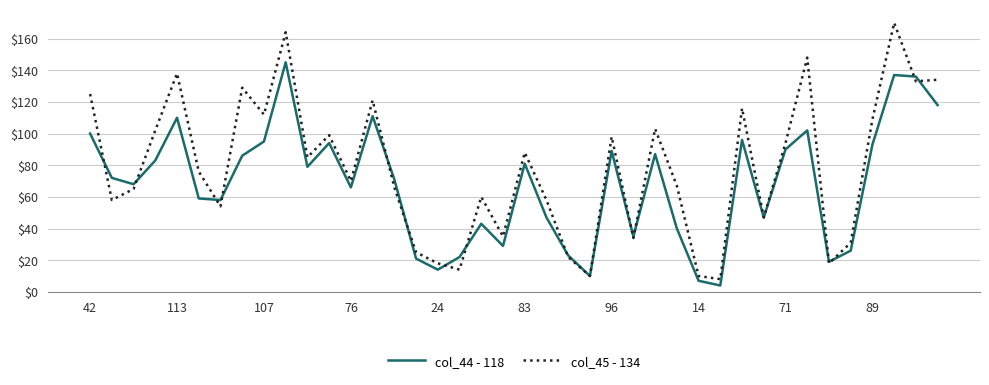

What is the minimum value shown in the chart?

4